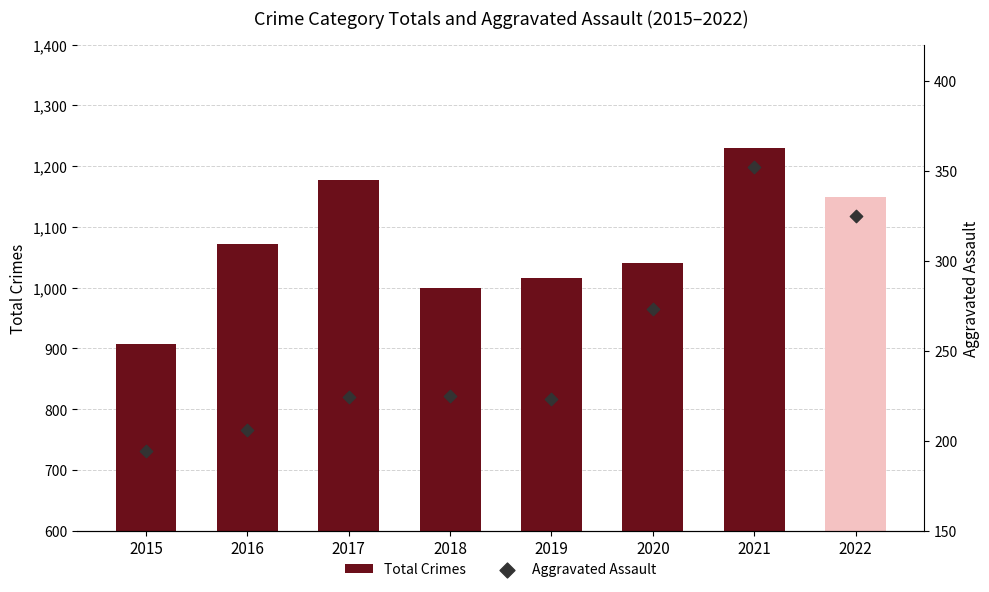

What is the total value across all series at 2020?

1314